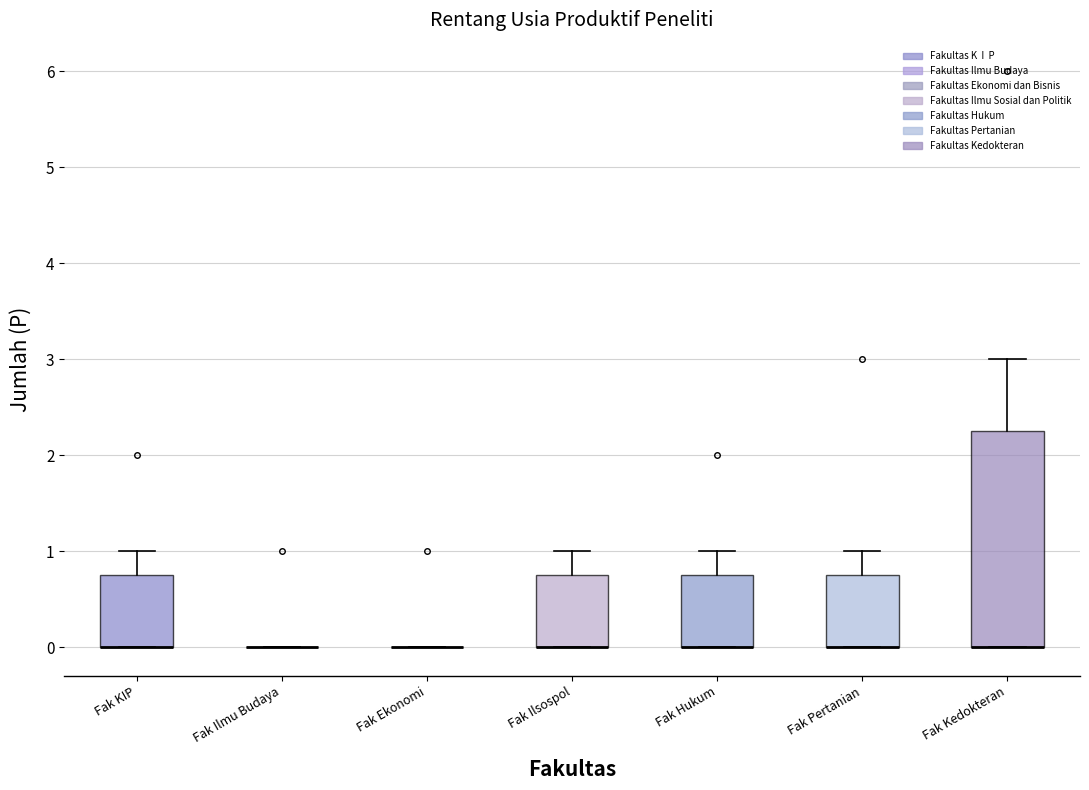

Reading left to right, transcribe this box plot: for each box, give where its median line is, the range the box spans, and where its two whiskers end, as read against the y-axis. The values are not printed on the chart, so give them approximately, as read against the axis.

Fak KIP: median 0.0 (drawn on the box's lower edge), box 0.0 to 0.8, whiskers 0.0 to 1.0
Fak Ilmu Budaya: box collapsed to a line at 0.0, whiskers 0.0 to 0.0
Fak Ekonomi: box collapsed to a line at 0.0, whiskers 0.0 to 0.0
Fak Ilsospol: median 0.0 (drawn on the box's lower edge), box 0.0 to 0.8, whiskers 0.0 to 1.0
Fak Hukum: median 0.0 (drawn on the box's lower edge), box 0.0 to 0.8, whiskers 0.0 to 1.0
Fak Pertanian: median 0.0 (drawn on the box's lower edge), box 0.0 to 0.8, whiskers 0.0 to 1.0
Fak Kedokteran: median 0.0 (drawn on the box's lower edge), box 0.0 to 2.3, whiskers 0.0 to 3.0